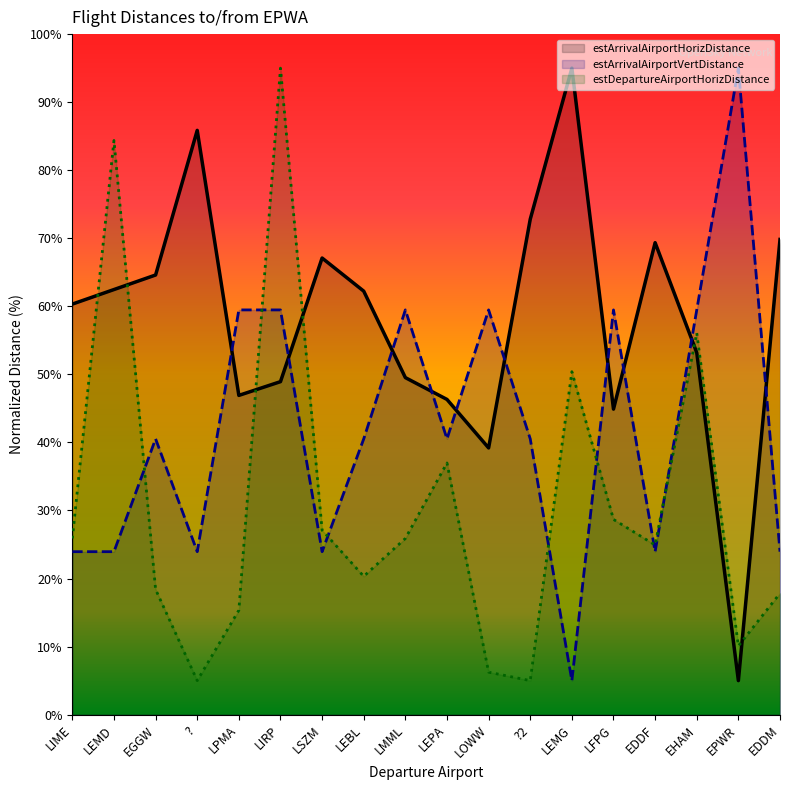

What are all the series names shown in the legend?

estArrivalAirportHorizDistance, estArrivalAirportVertDistance, estDepartureAirportHorizDistance